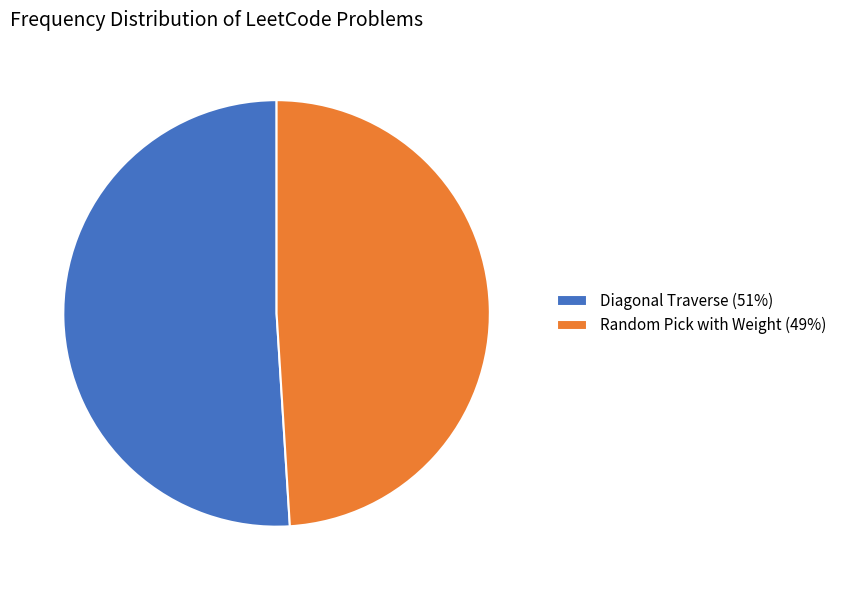

Is it true that Diagonal Traverse (51%) is 51% of the pie?

True